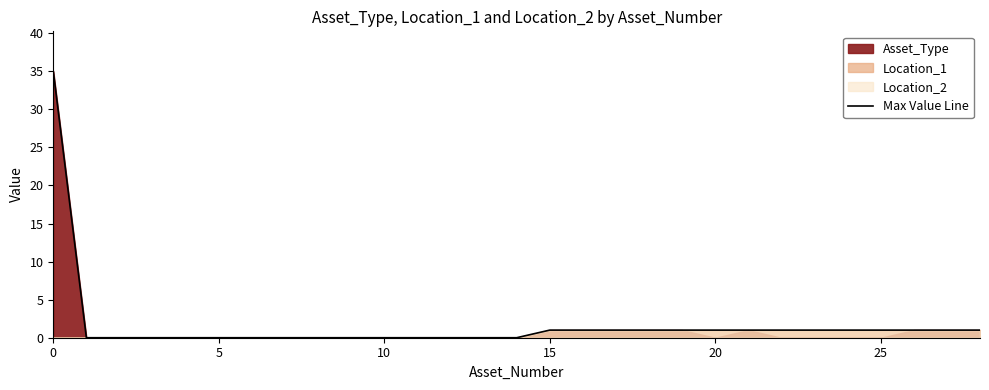

How many lines are shown in the chart?

1